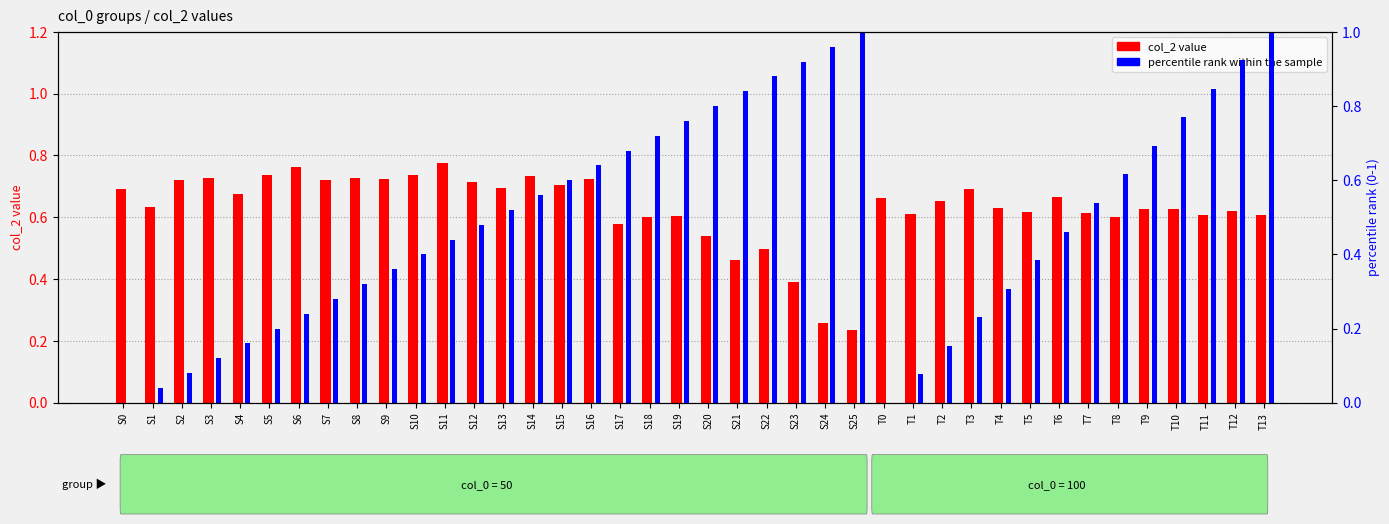

List the series in order of their overall mean, lowest first.

percentile rank within the sample, col_2 value